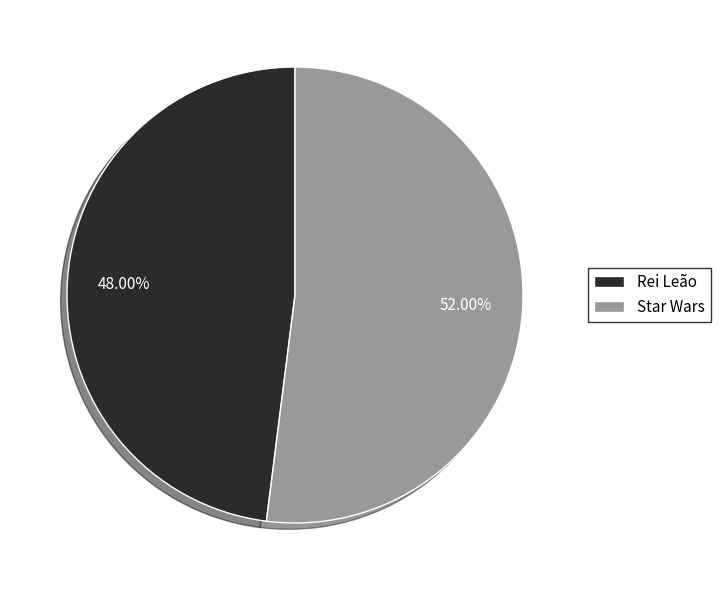

Rank the categories by value from lowest to highest.

Rei Leão, Star Wars